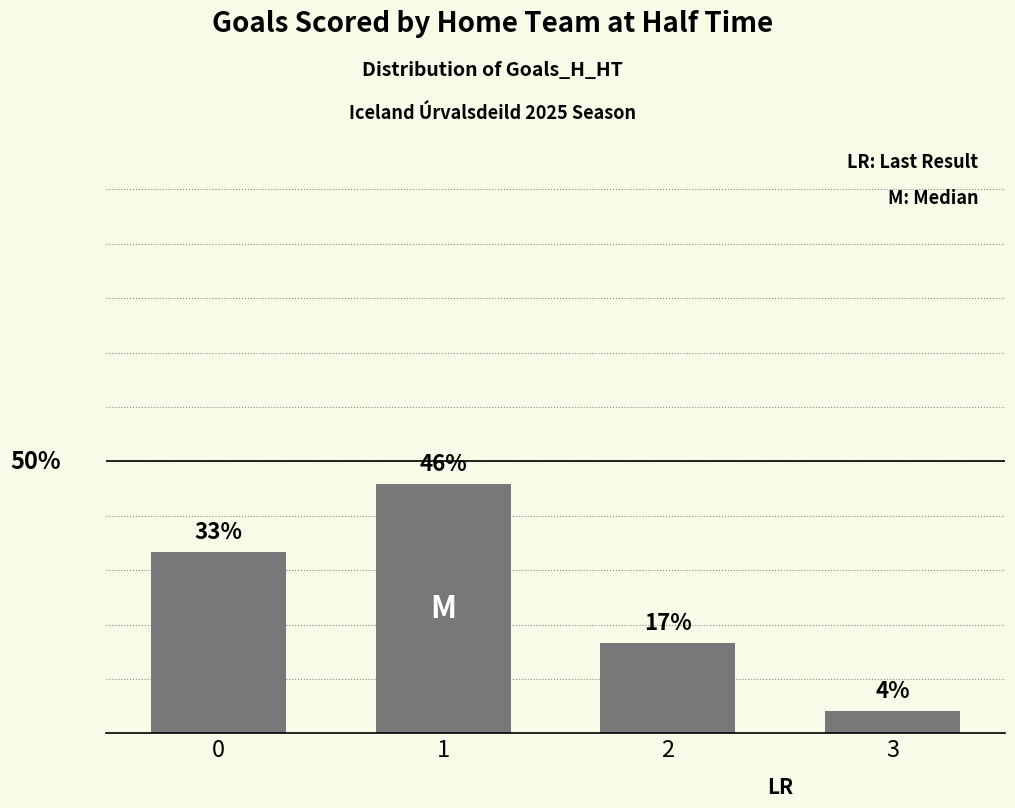

At which category does the chart reach its peak across all series?

1